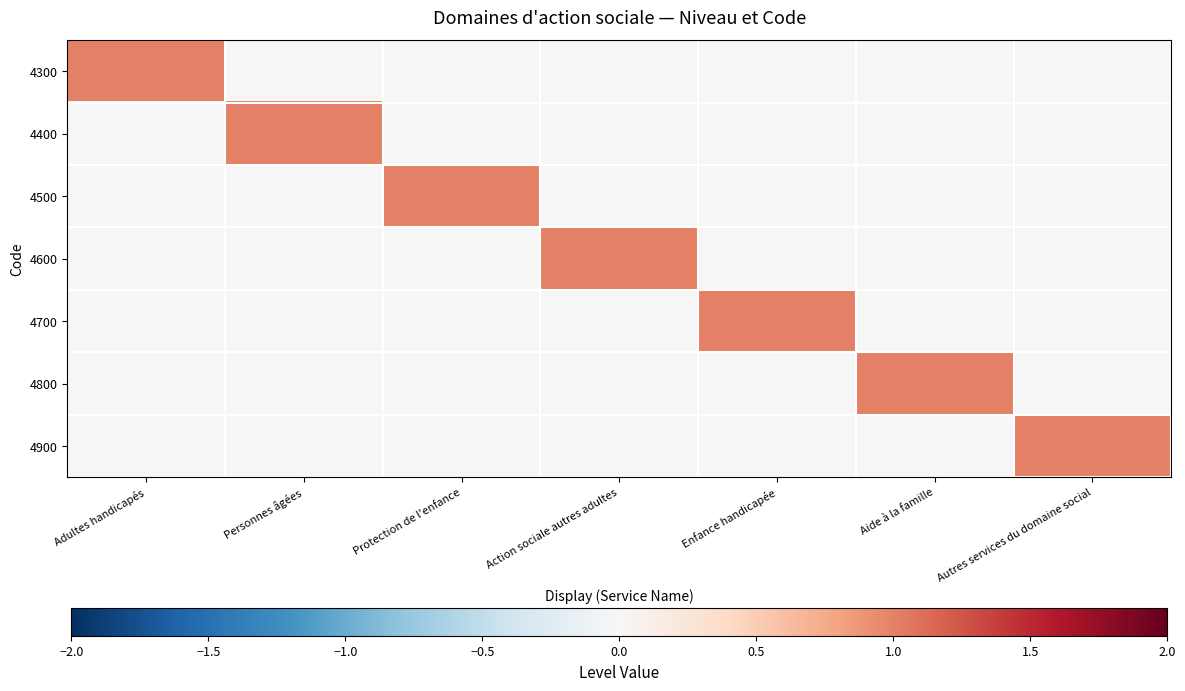

What is the greatest value displayed?

1